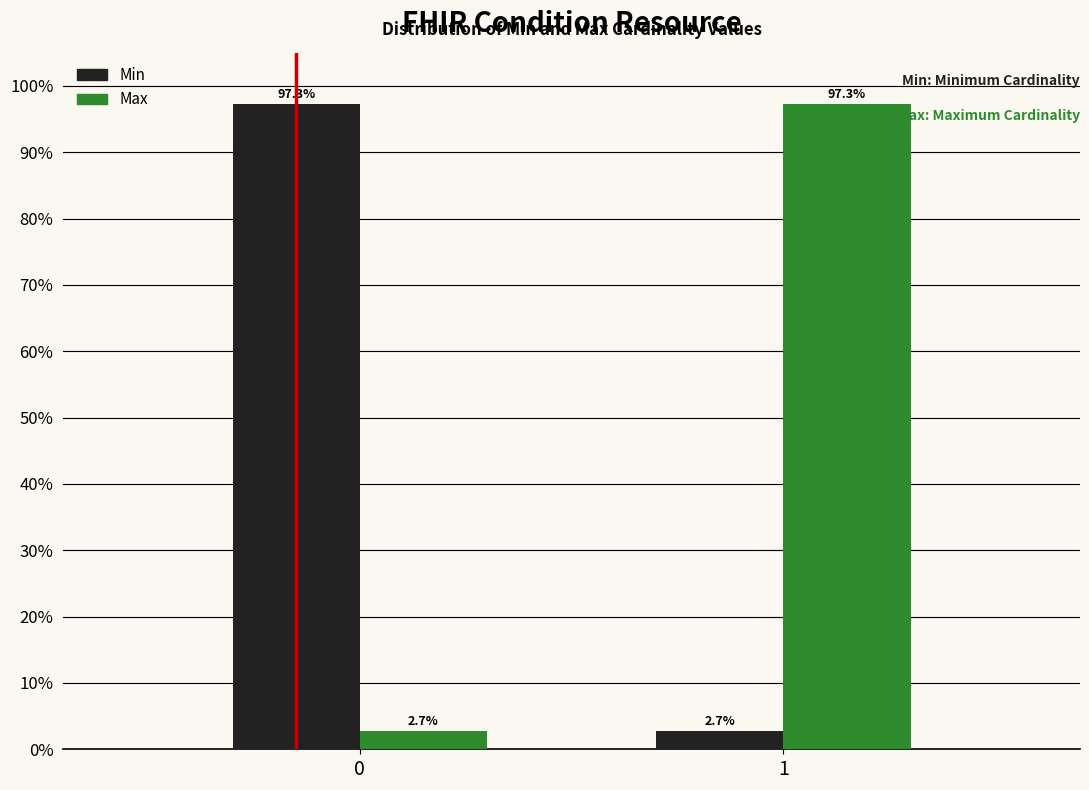

Reading right to left, transcribe all the data shown in this chart.

Min: 2.7	97.3
Max: 97.3	2.7